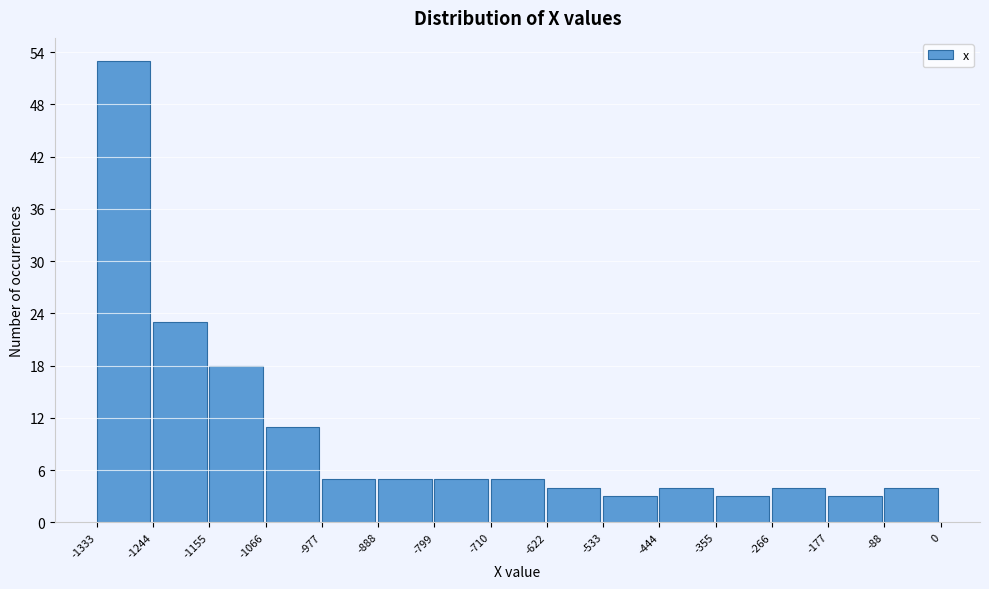

Reading left to right, list every bar in this chart as the range it spans on the x-axis followed by its height. The values are not printed on the chart, so give them approximately, as read against the axis.

-1333 to -1244: 53
-1244 to -1155: 23
-1155 to -1066: 18
-1066 to -977: 11
-977 to -888: 5
-888 to -799: 5
-799 to -710: 5
-710 to -622: 5
-622 to -533: 4
-533 to -444: 3
-444 to -355: 4
-355 to -266: 3
-266 to -177: 4
-177 to -88: 3
-88 to 0: 4